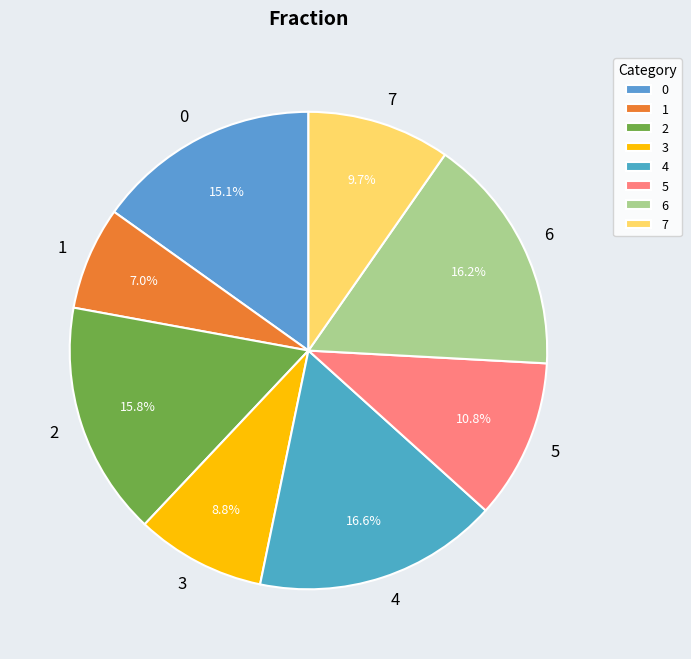

To the nearest percent, what is the combined percentage of 3 and 4?

25%